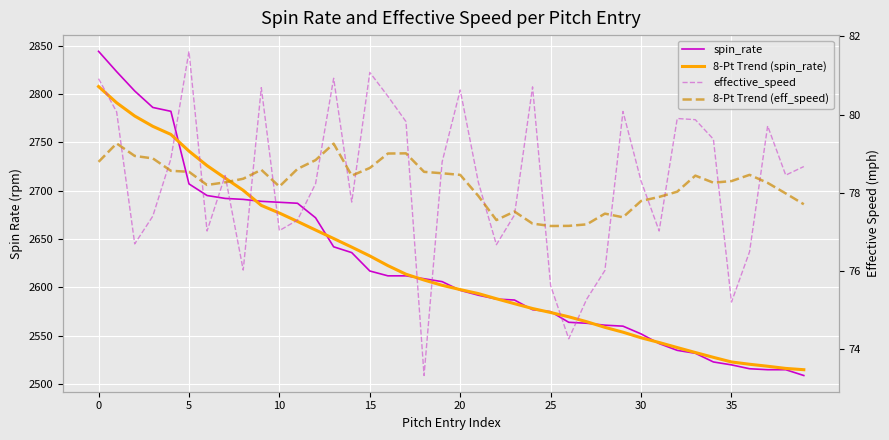

Is the value of 8-Pt Trend (spin_rate) at 21 greater than the value of spin_rate at 22?

Yes